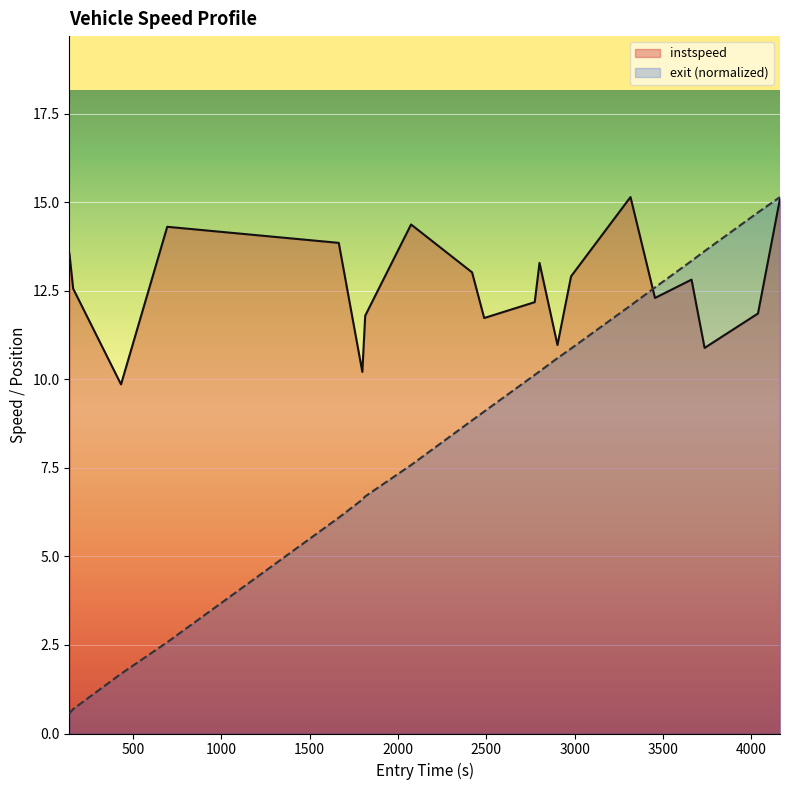

Which series has the largest total across all categories?

instspeed